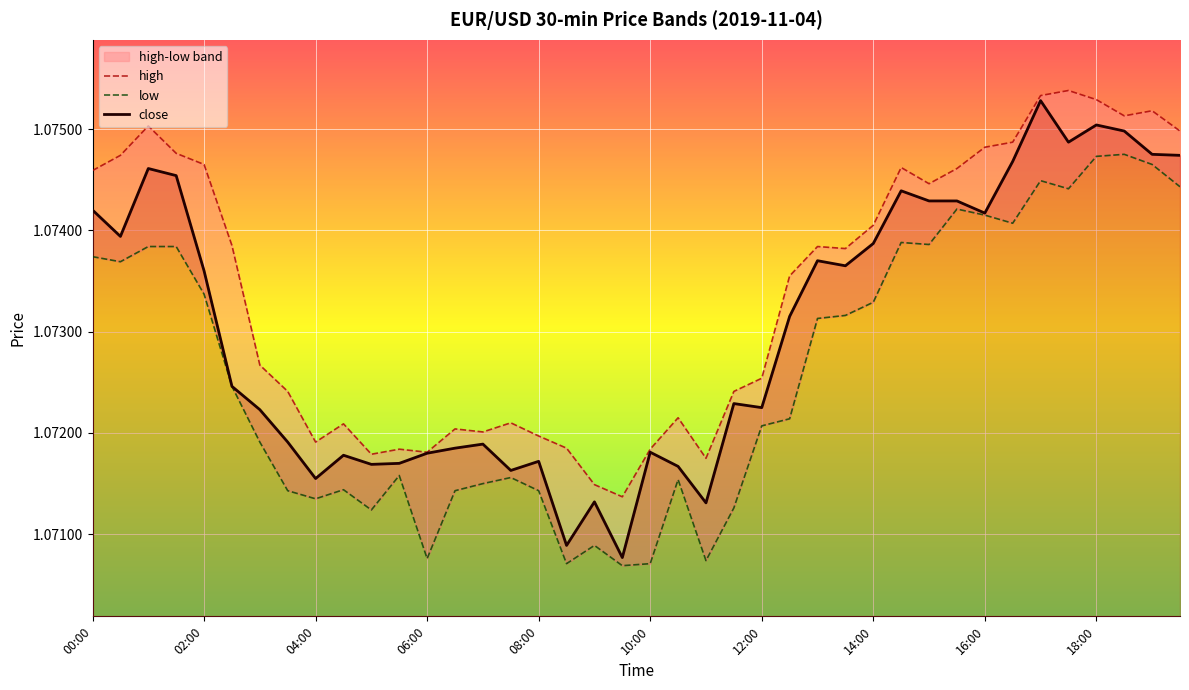

True or false: high and close intersect in this chart.

False